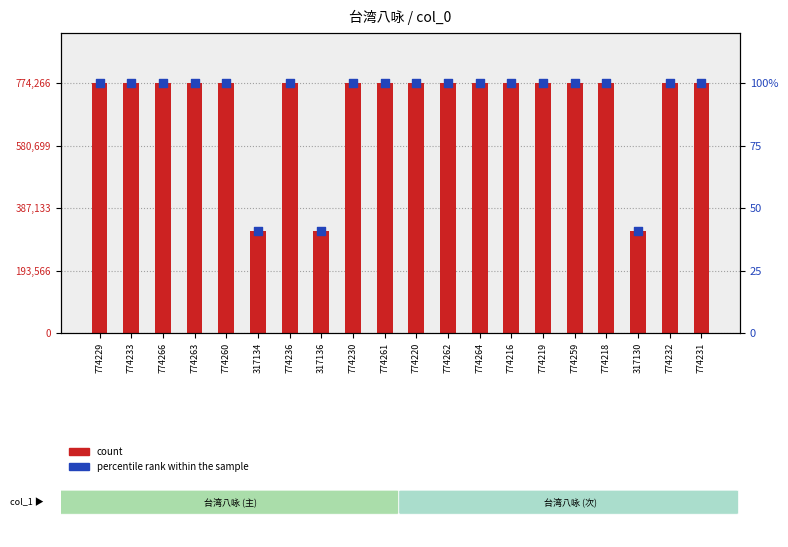

Is the value of percentile rank within the sample at 317130 greater than the value of count at 774231?

No